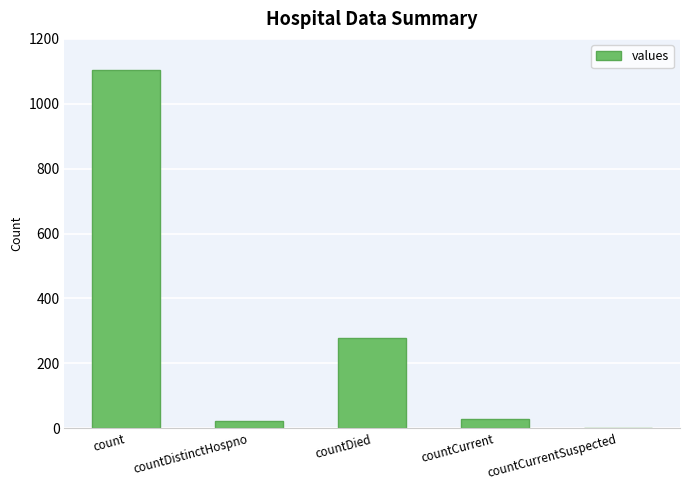

Between countCurrentSuspected and countCurrent, which is larger?

countCurrent